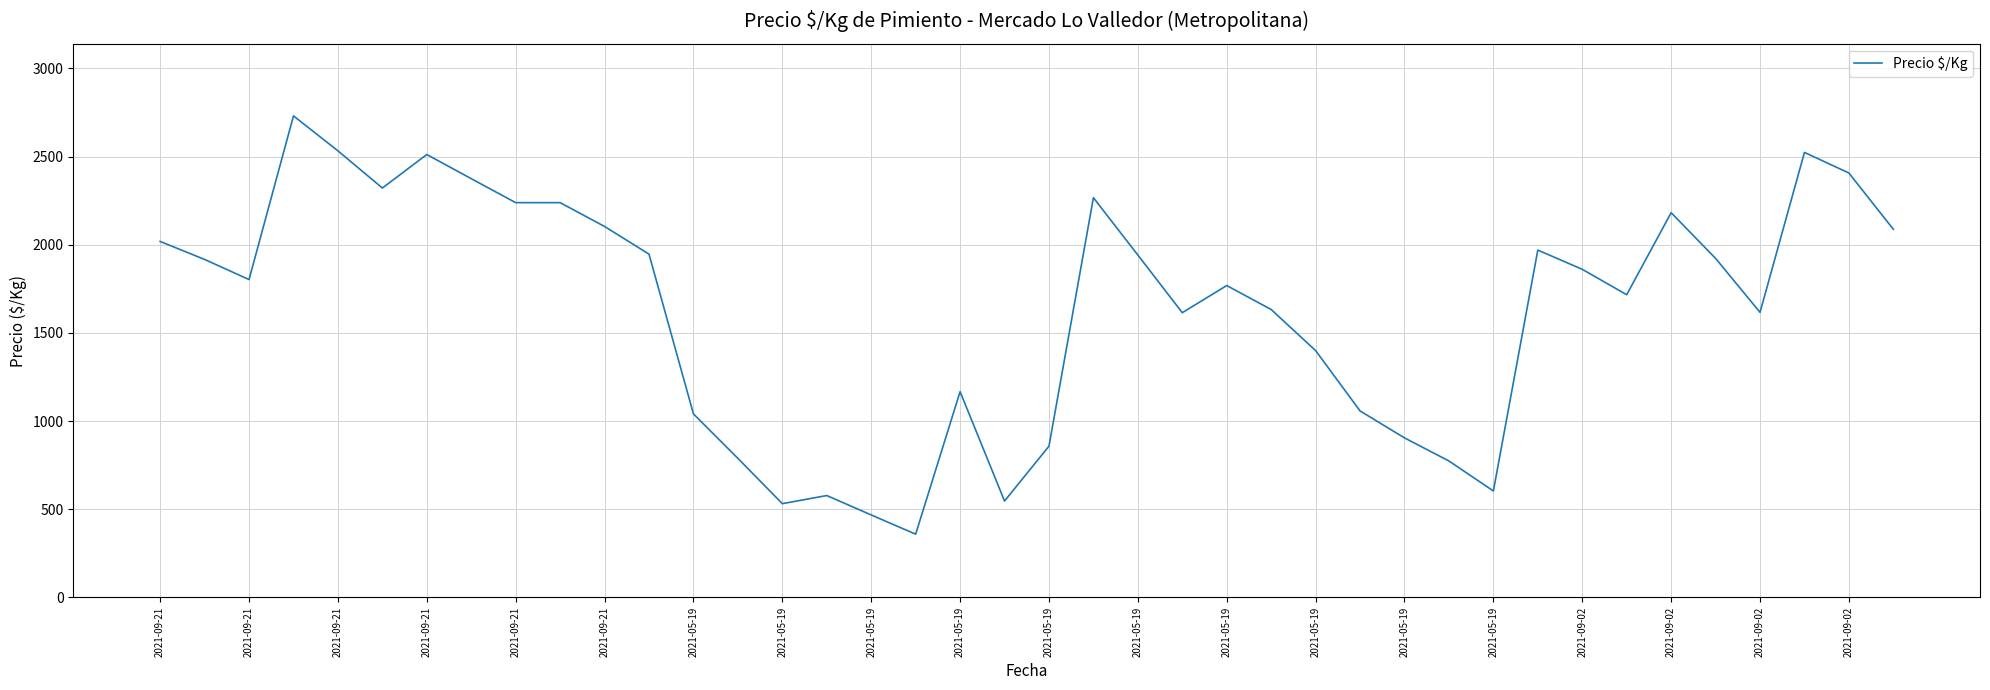

Count the number of data series in this chart.

1